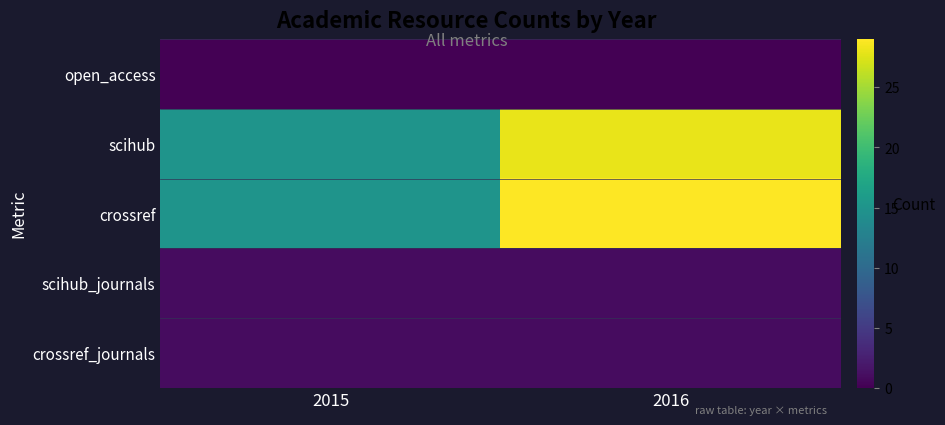

Which series has the largest total across all categories?

crossref